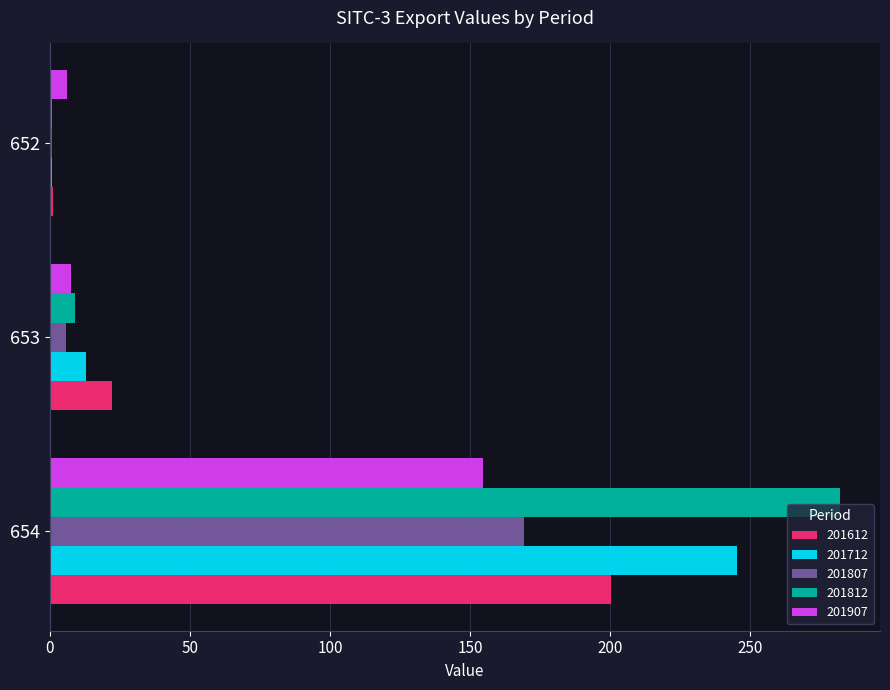

What is the sum of all 201812 values?

292.2